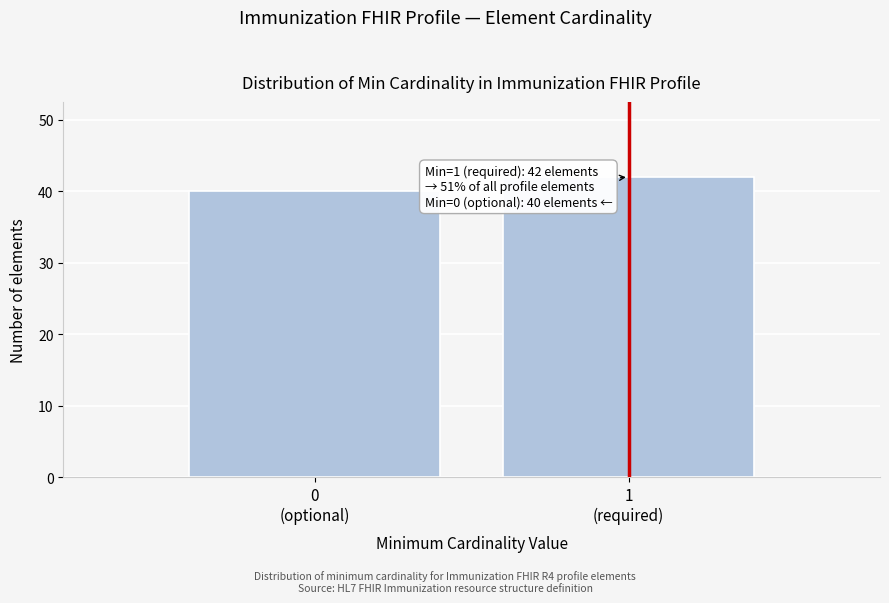

Reading left to right, extract all data points from this chart.

40	42